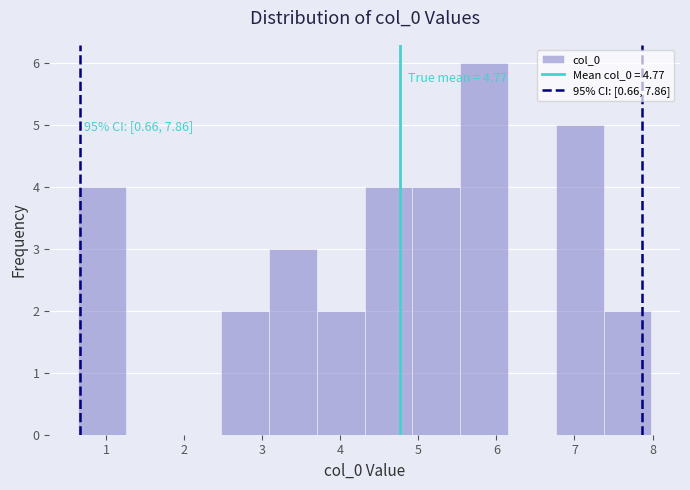

Over which range of the x-axis is the bar tallest?

5.5 to 6.1